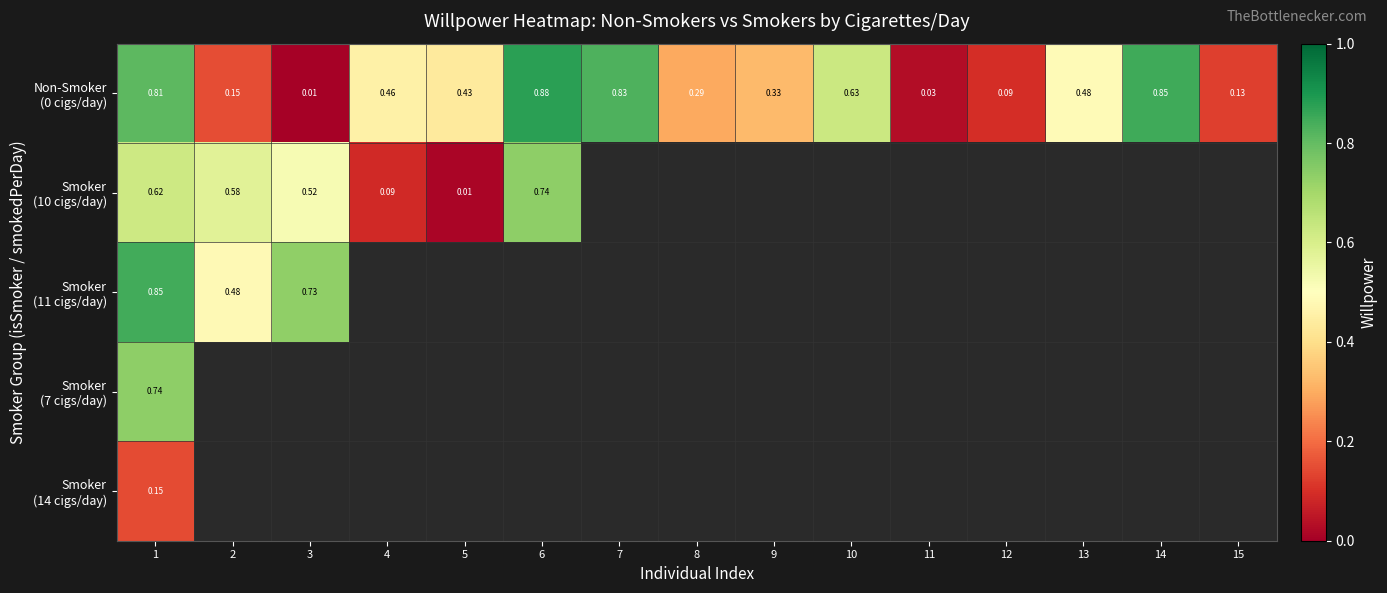

Which category has the lowest value in the Smoker (11 cigs/day) series?

2